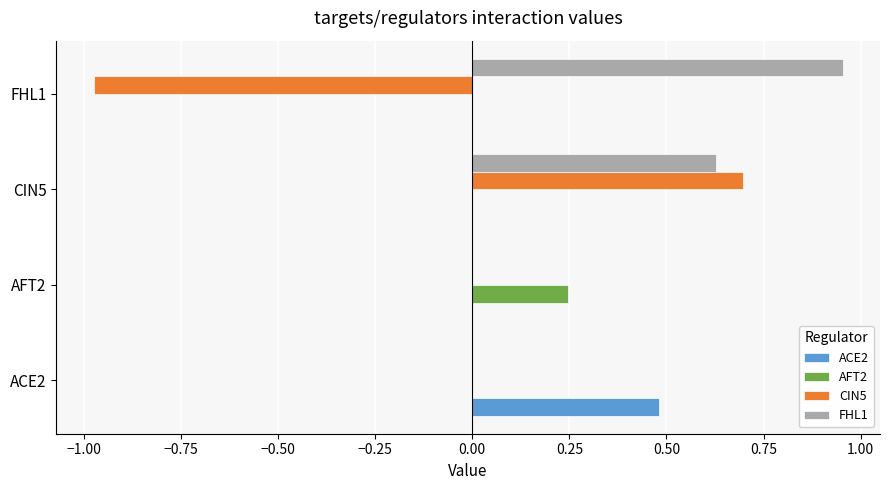

At which category is the sum across all series the highest?

CIN5